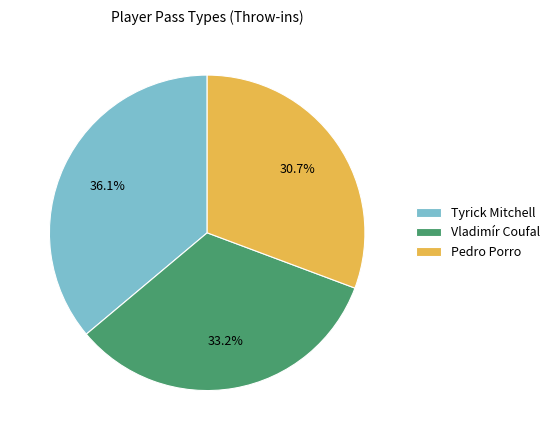

What is the total percentage of Tyrick Mitchell and Vladimír Coufal?

69.3%